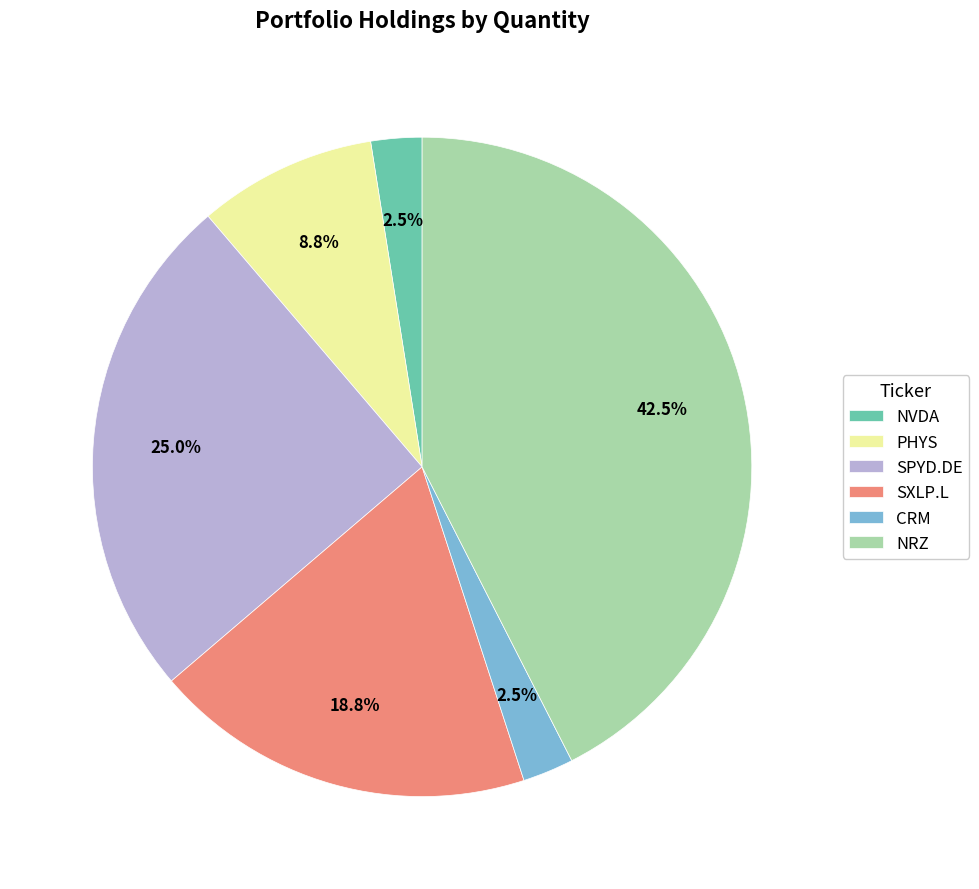

Approximately how many times larger is the value at SXLP.L compared to NRZ?

0.4